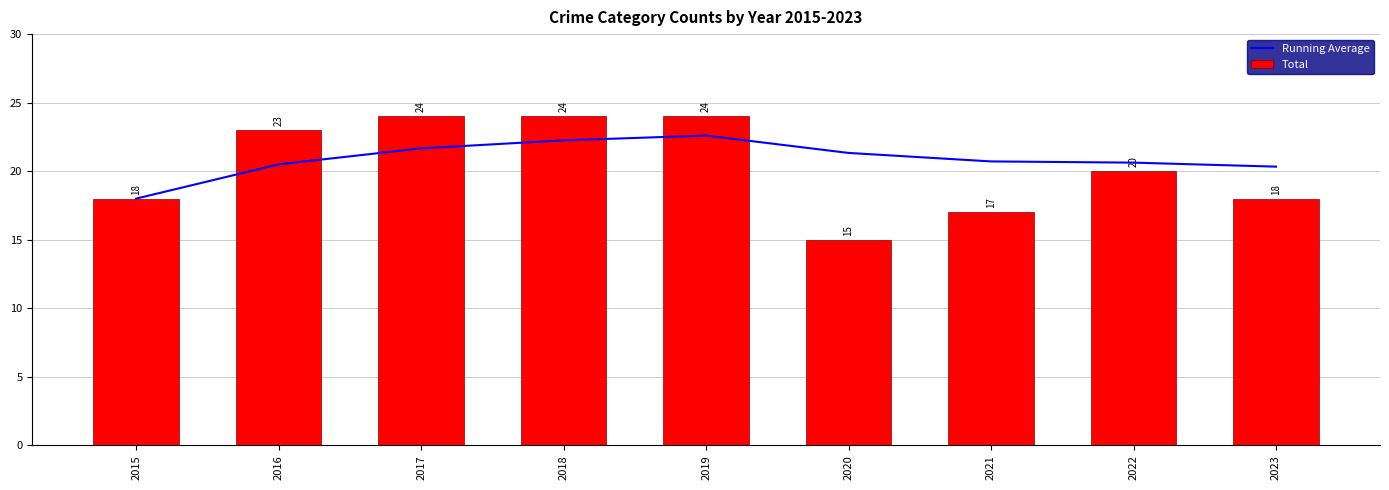

What is the average value of the Running Average series?

20.9